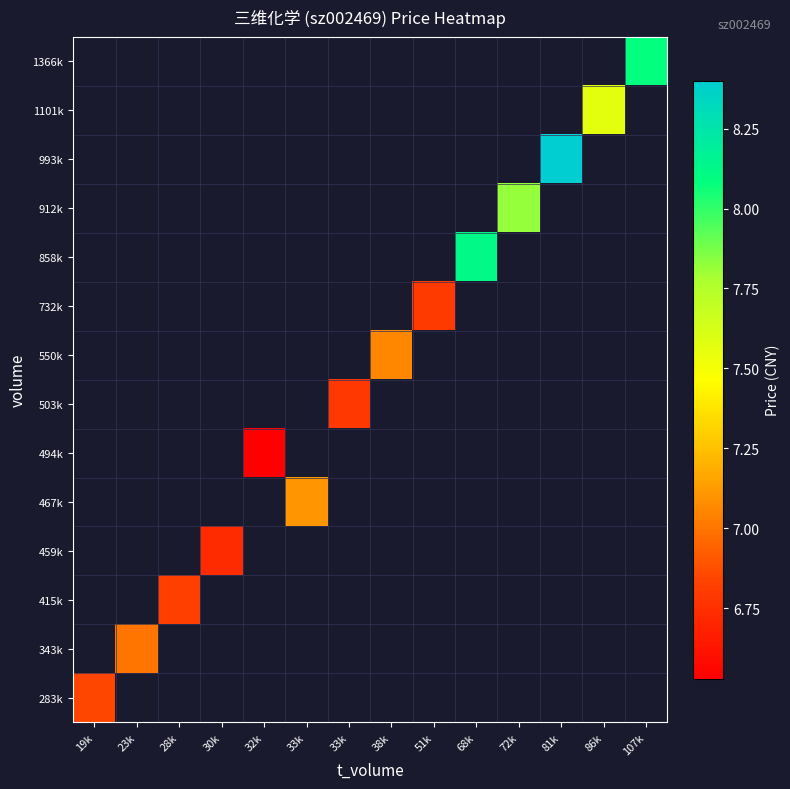

What is the maximum value shown in the chart?

8.4